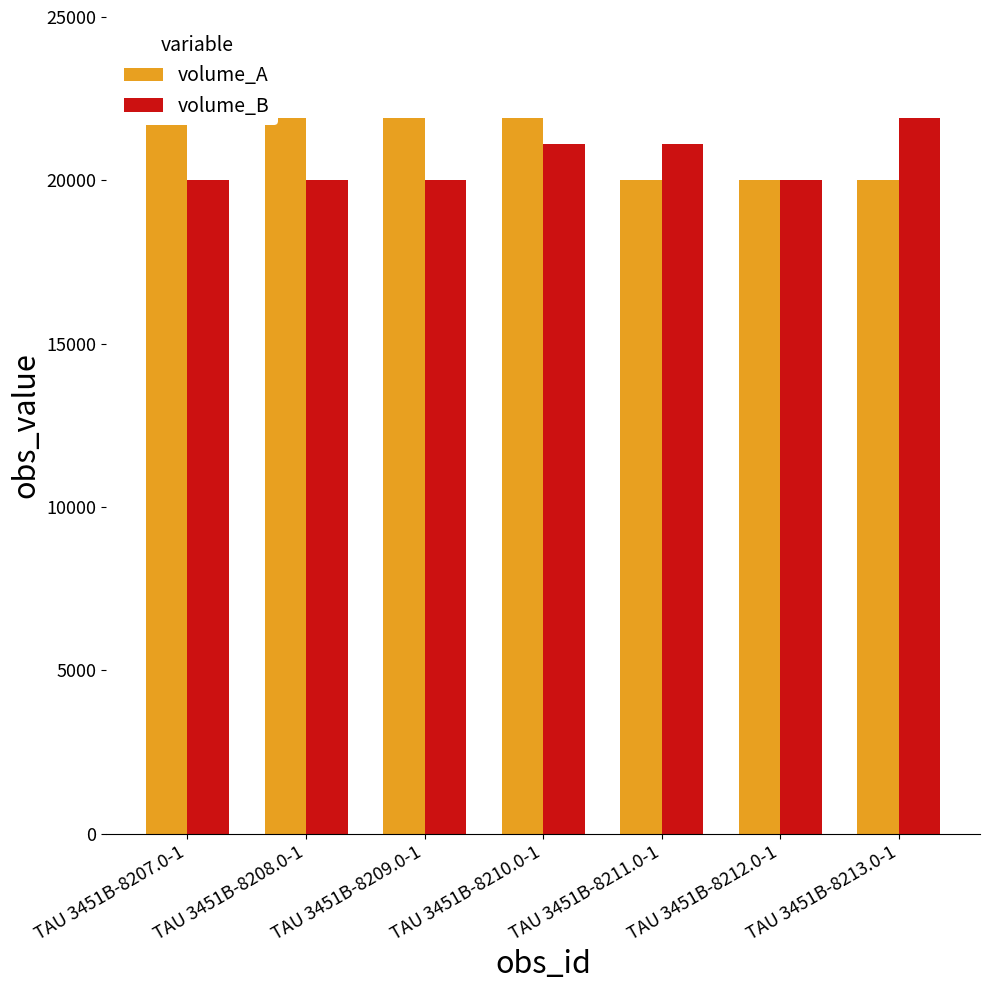

Reading left to right, what are all the values shown in this chart?

volume_A: TAU 3451B-8207.0-1=21900	TAU 3451B-8208.0-1=21900	TAU 3451B-8209.0-1=21900	TAU 3451B-8210.0-1=21900	TAU 3451B-8211.0-1=20000	TAU 3451B-8212.0-1=20000	TAU 3451B-8213.0-1=20000
volume_B: TAU 3451B-8207.0-1=20000	TAU 3451B-8208.0-1=20000	TAU 3451B-8209.0-1=20000	TAU 3451B-8210.0-1=21100	TAU 3451B-8211.0-1=21100	TAU 3451B-8212.0-1=20000	TAU 3451B-8213.0-1=21900